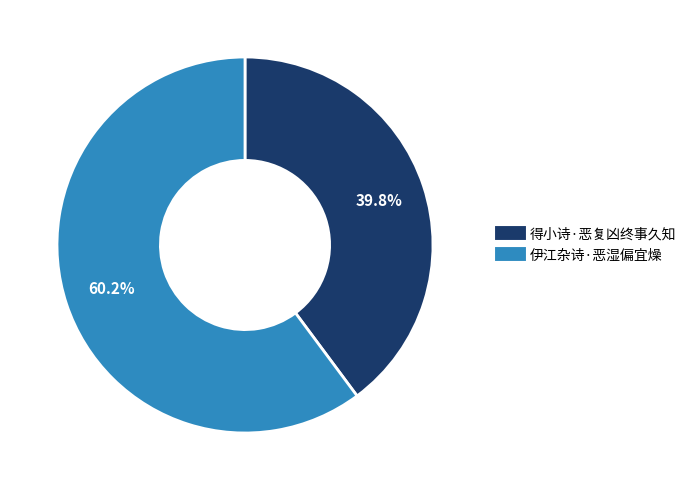

To the nearest percent, what is the average slice percentage?

50%